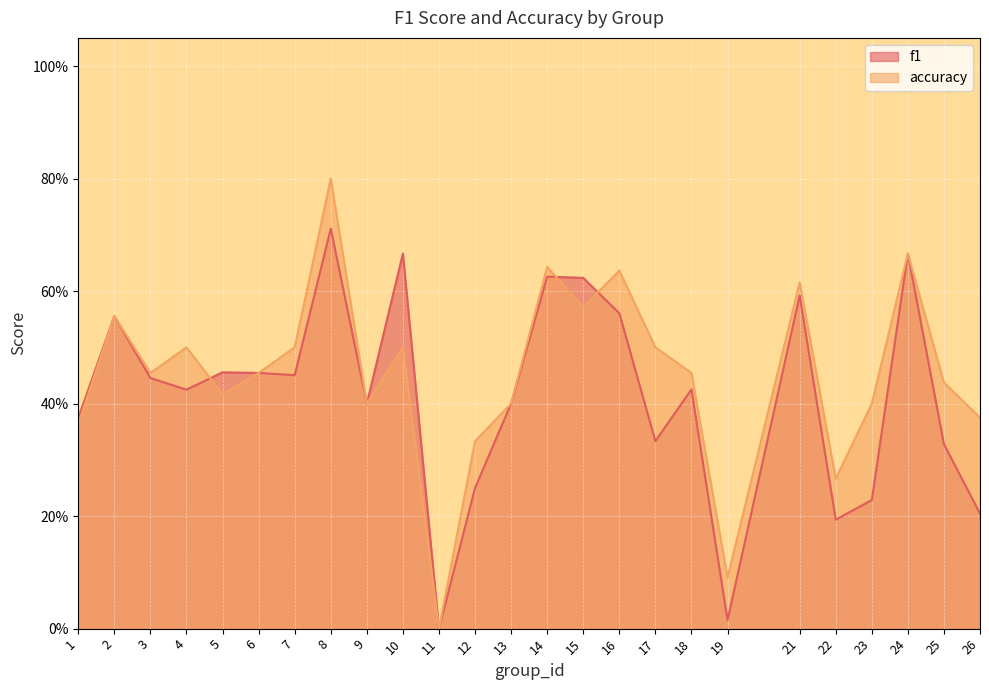

Does the chart display data point markers on the line(s)?

No